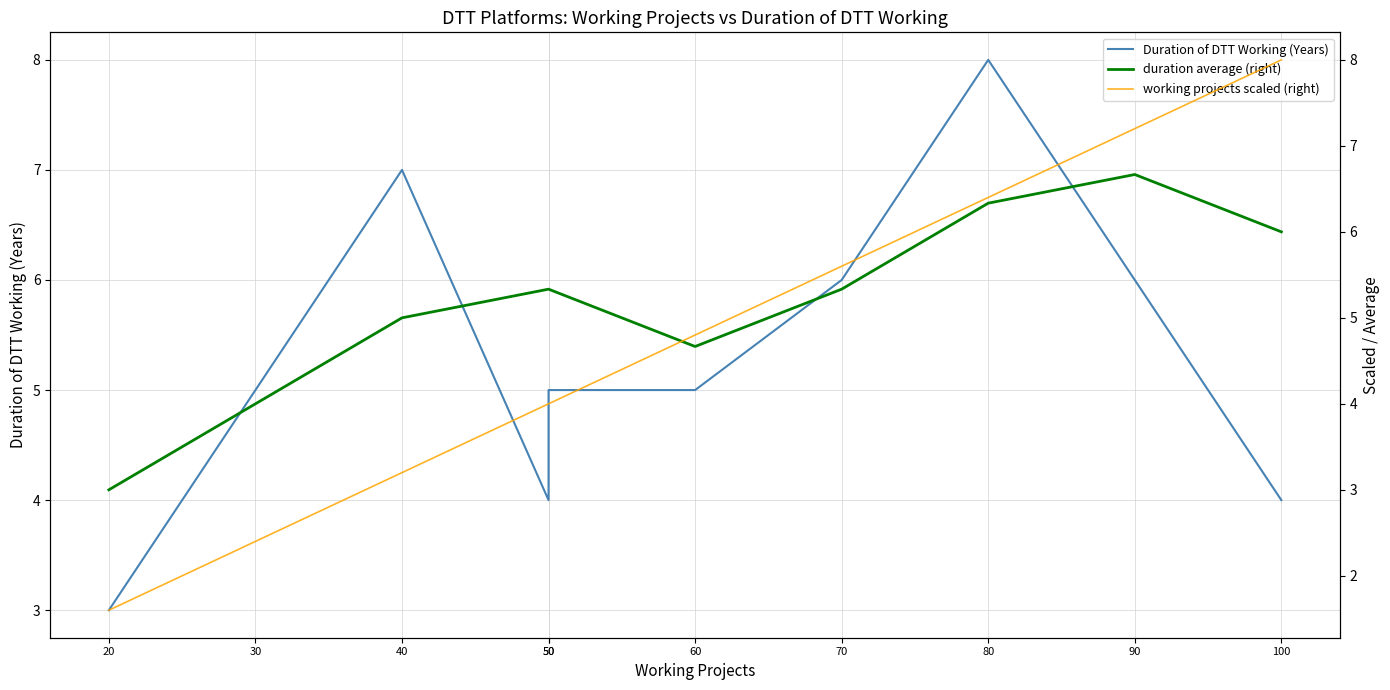

What is the total value across all series at 20?

7.6